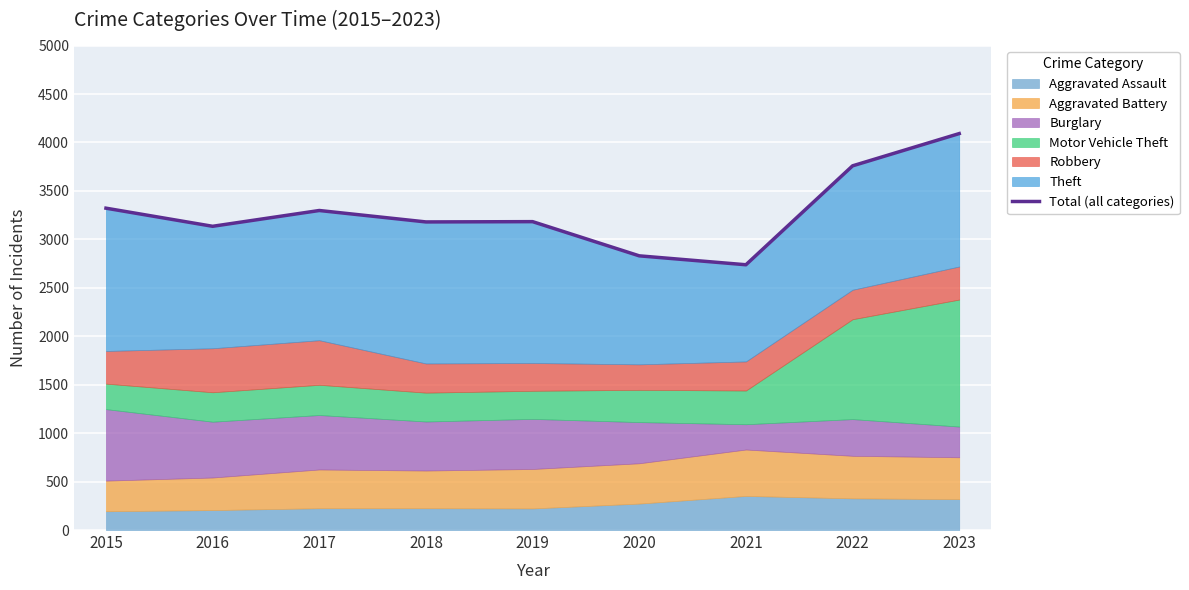

Rank the categories by value from highest to lowest.

2023, 2022, 2015, 2017, 2019, 2018, 2016, 2020, 2021